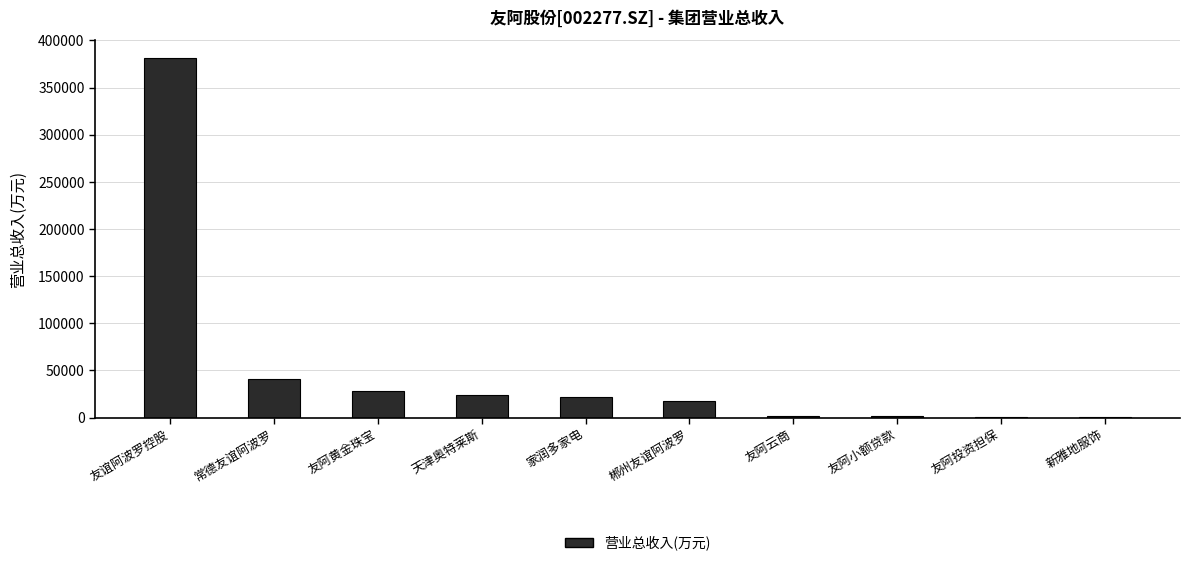

How many categories are shown in the chart?

10